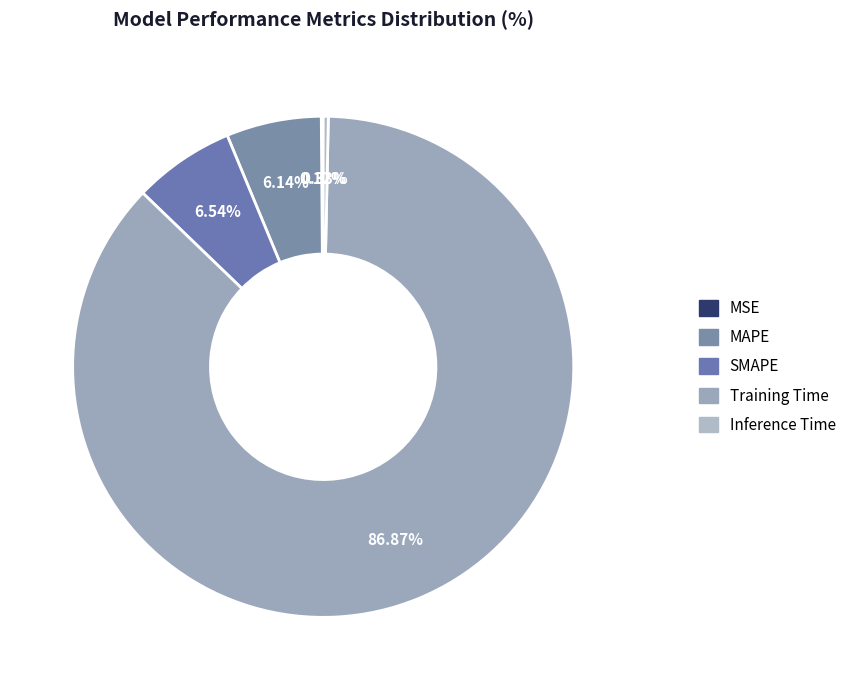

Is the sum of Inference Time and MSE greater than half?

No